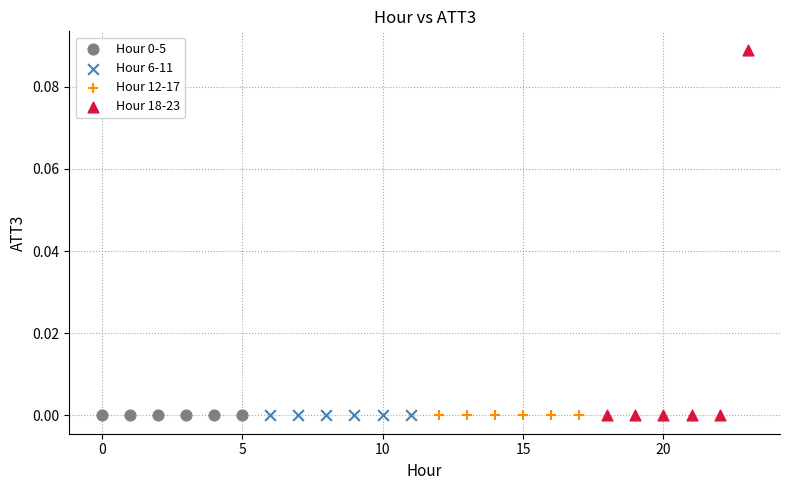

Which series contains the highest Y value?

Hour 18-23